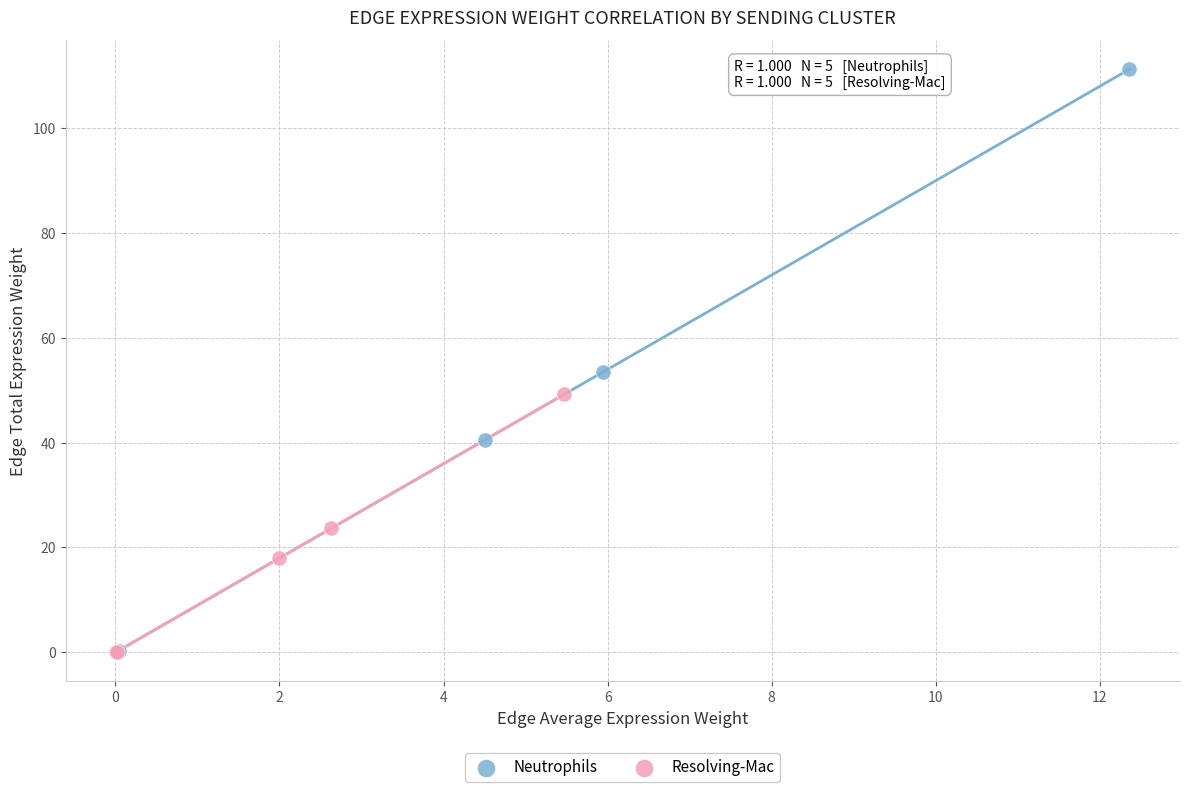

Which series has the widest spread of Y values?

Neutrophils